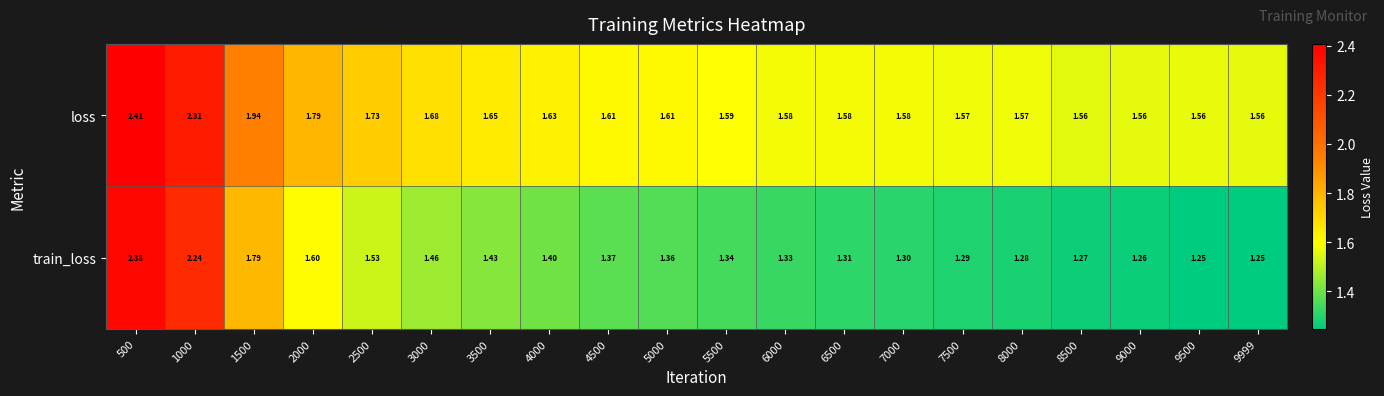

Between 6500 and 9000, which series saw the biggest shift?

train_loss